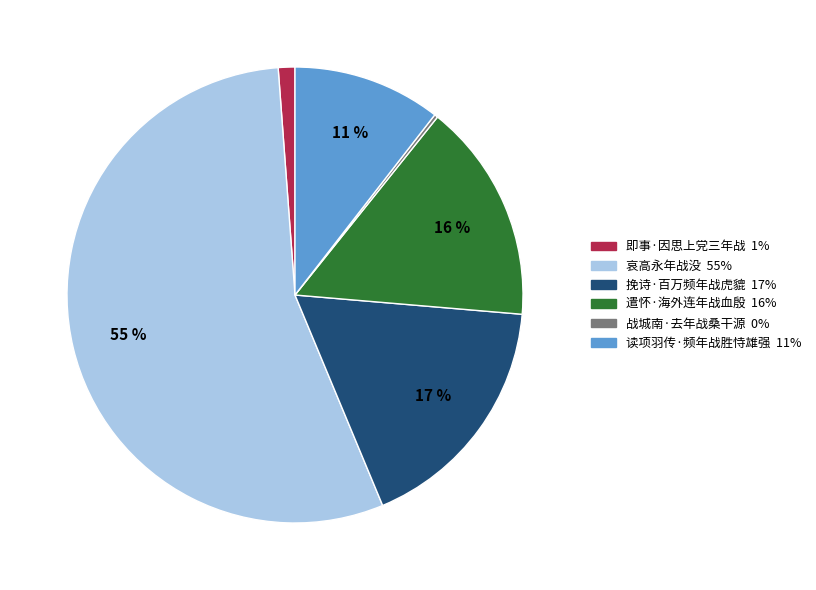

Which category has the biggest portion of the pie?

哀高永年战没